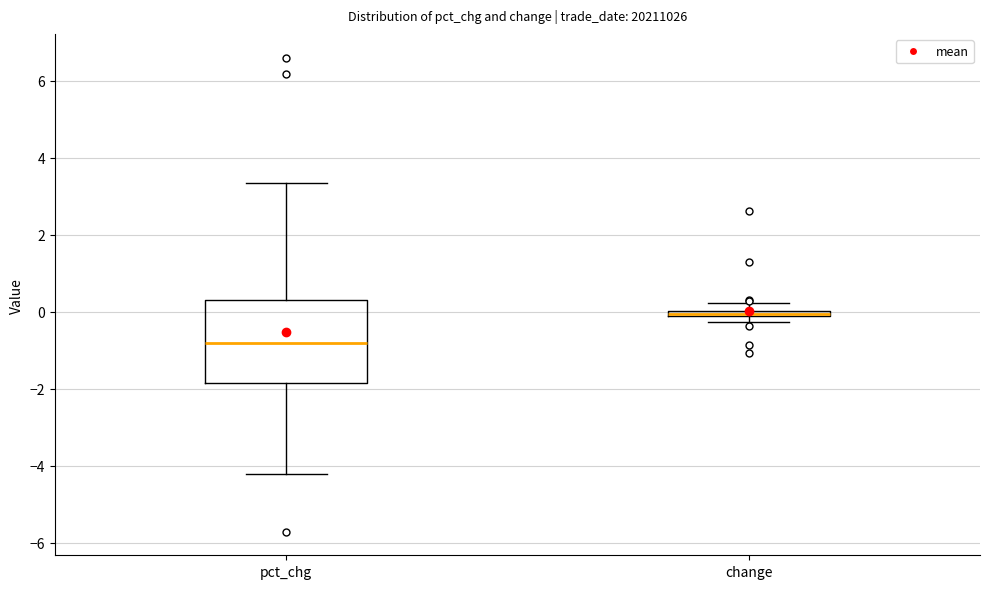

Comparing the boxes themselves (not the whiskers), which one is the tallest?

pct_chg